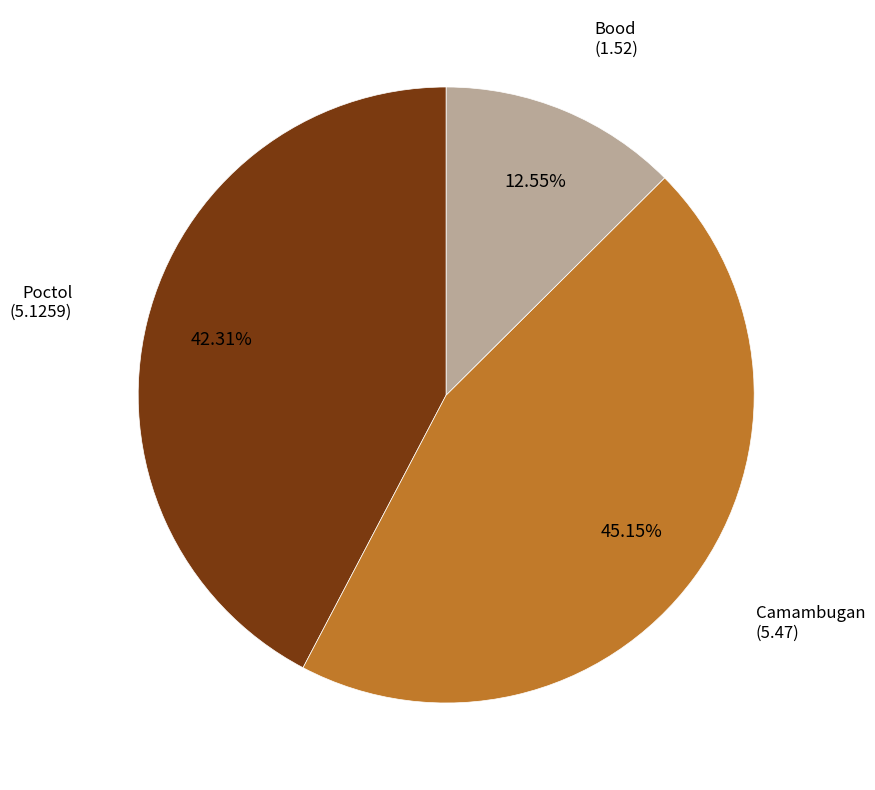

Does any single category account for the majority?

No